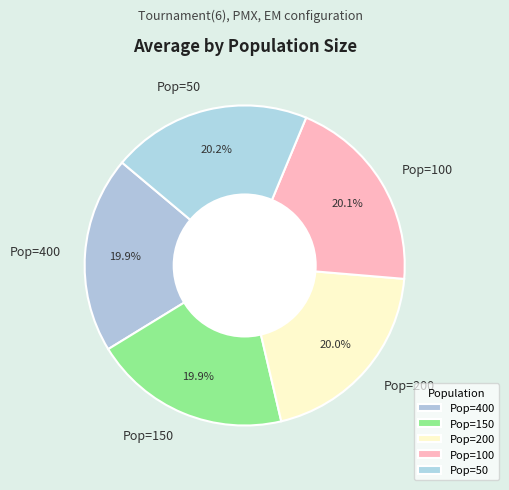

Is there a majority slice in this chart?

No